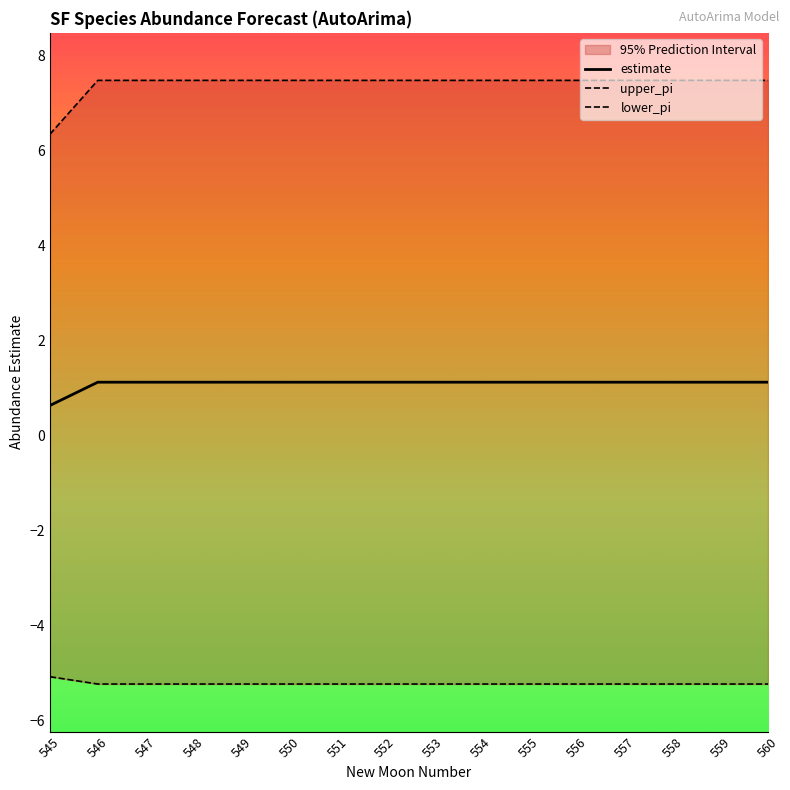

What is the greatest value displayed?

7.5